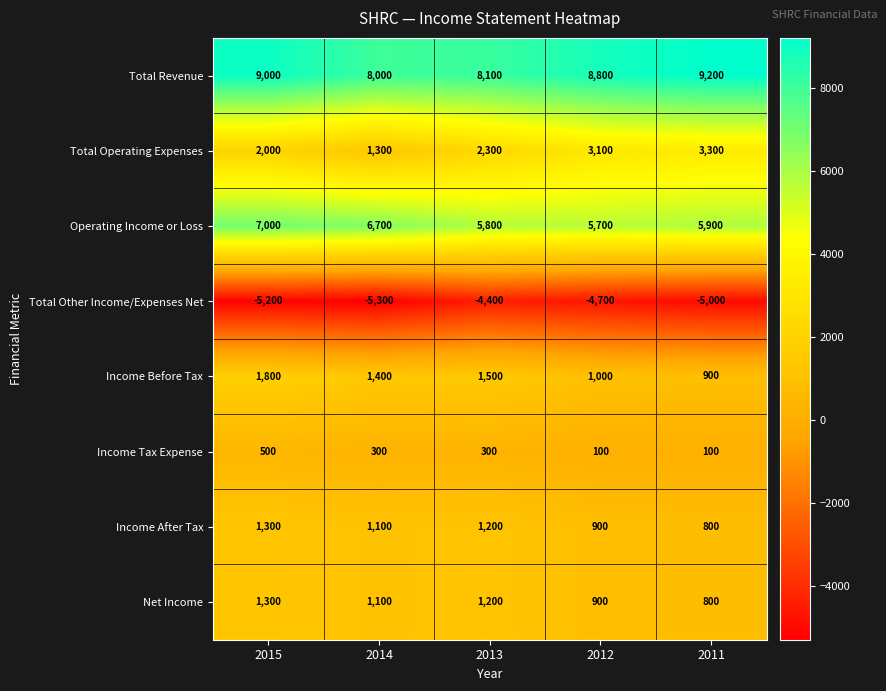

Which series has the largest total across all categories?

Total Revenue